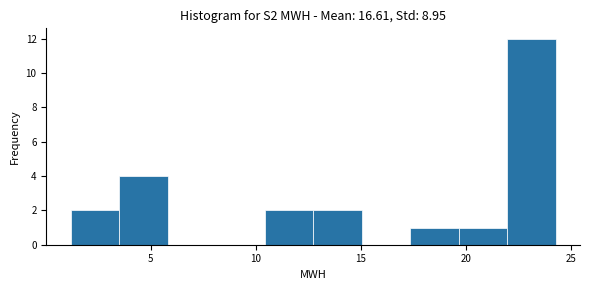

What is the height of the bar covering 12.5 to 15.0 on the x-axis? Neither the bar edges nor the heights are printed on the chart, so give them approximately, as read against the axes.

2